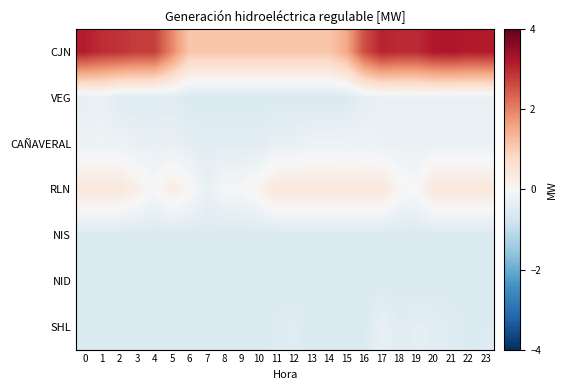

What is the maximum value shown in the chart?

3.2